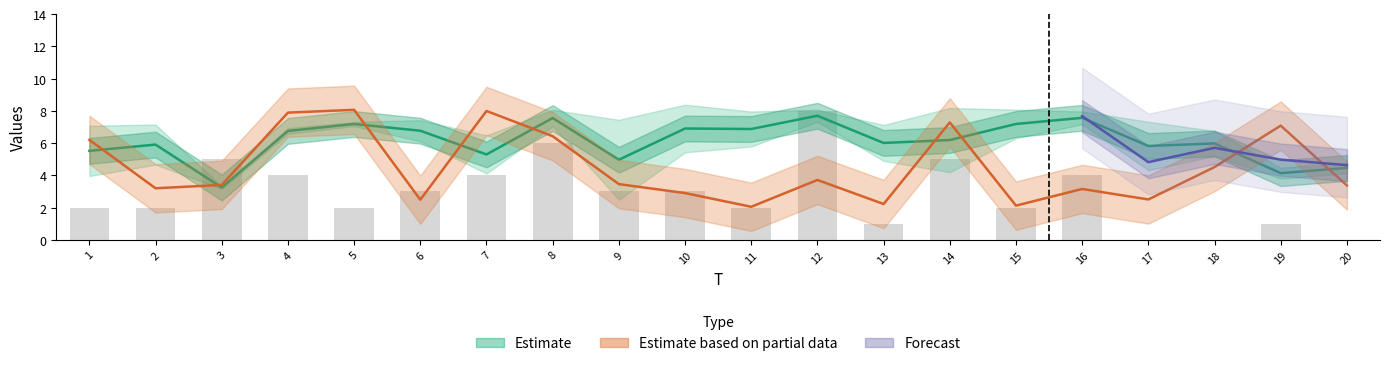

Reading right to left, what are all the values shown in this chart?

x3: 20=3.4	19=7.1	18=4.5	17=2.5	16=3.2	15=2.1	14=7.3	13=2.2	12=3.7	11=2.0	10=2.9	9=3.5	8=6.4	7=8.0	6=2.5	5=8.1	4=7.9	3=3.4	2=3.2	1=6.2
FC: 20=0.0	19=1.0	18=0.0	17=0.0	16=4.0	15=2.0	14=5.0	13=1.0	12=8.0	11=2.0	10=3.0	9=3.0	8=6.0	7=4.0	6=3.0	5=2.0	4=4.0	3=5.0	2=2.0	1=2.0